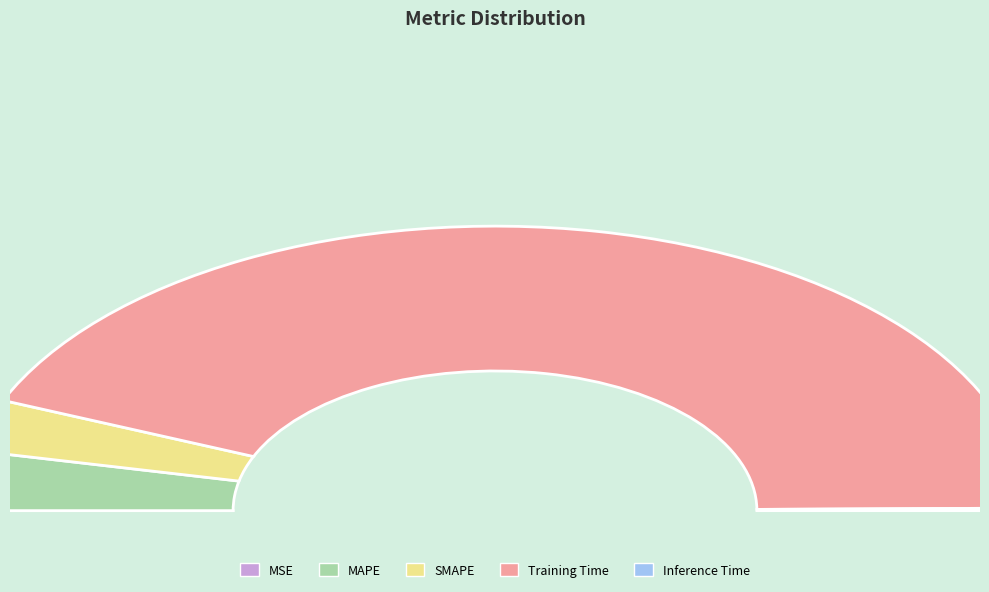

Combined, do MAPE and MSE account for over 50%?

No